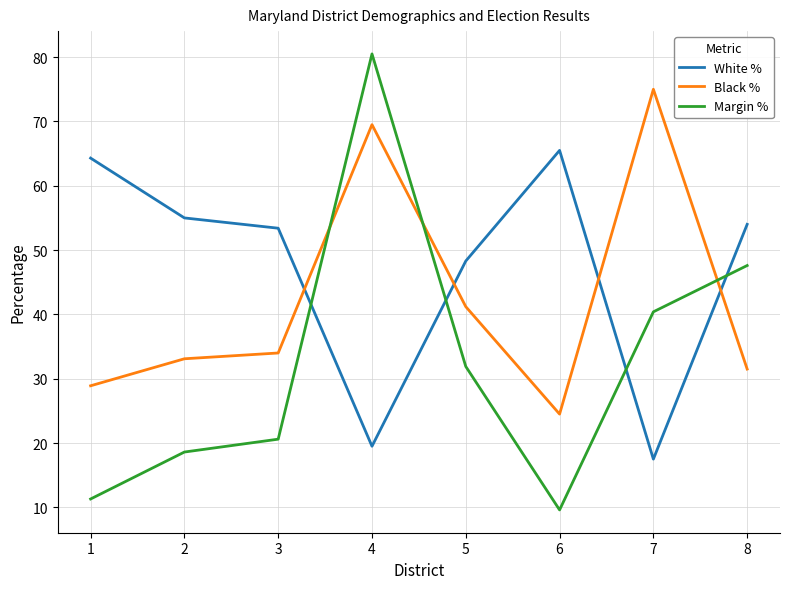

Reading right to left, extract all data points from this chart.

White %: 54.0	17.5	65.5	48.3	19.5	53.4	55.0	64.3
Black %: 31.5	75.0	24.5	41.2	69.5	34.0	33.1	28.9
Margin %: 47.6	40.4	9.6	31.9	80.5	20.6	18.6	11.3